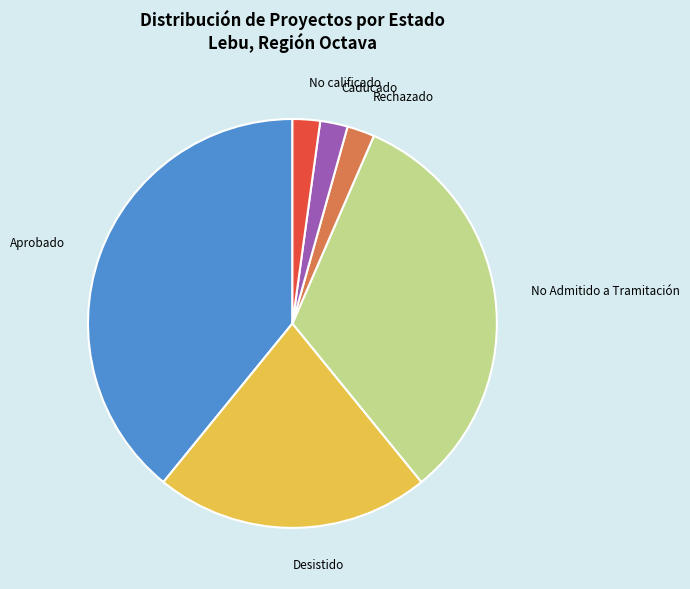

Does Desistido represent more than half of the total?

No